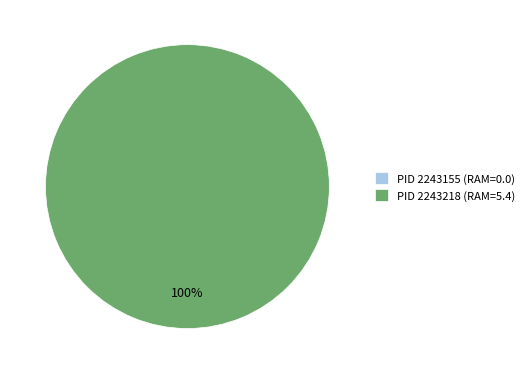

Is it true that 2243218 is 99% of the pie?

False